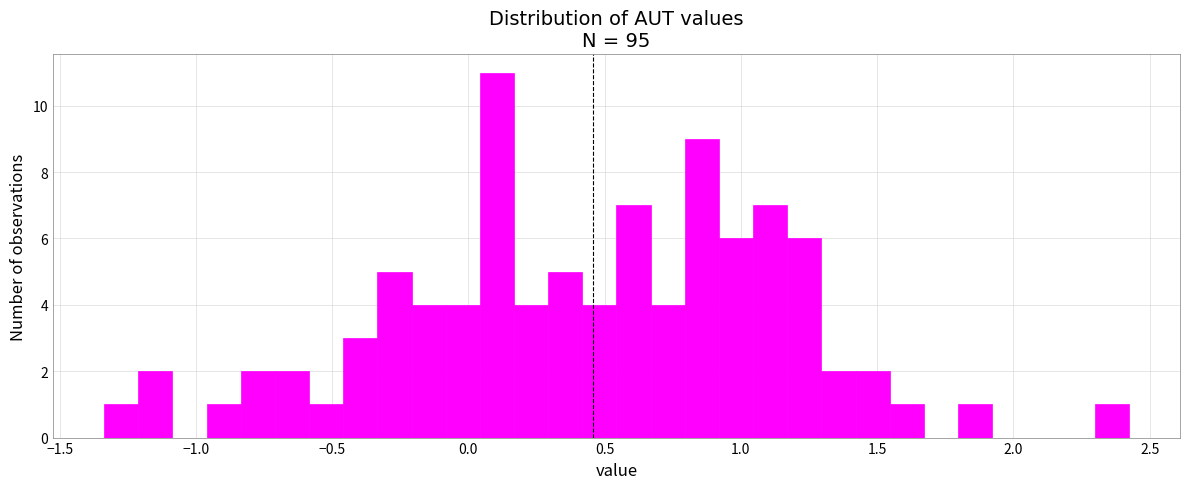

Read against the x-axis, roughly where is the centre of the tallest bar?

0.10